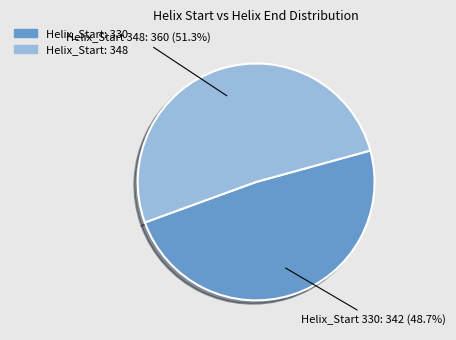

Is there any slice that represents more than half of the pie?

Yes